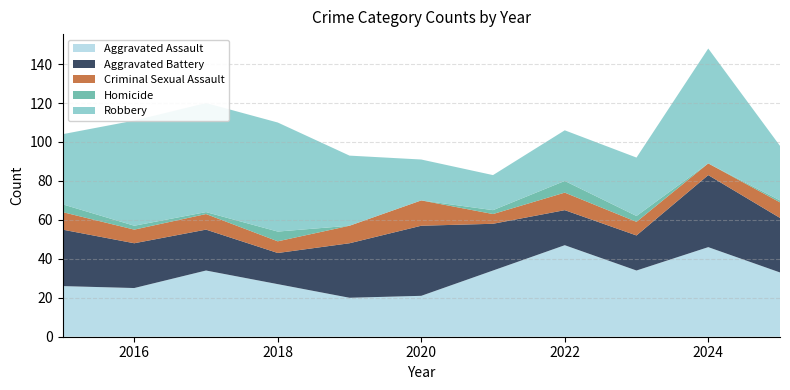

Reading left to right, transcribe all the data shown in this chart.

Aggravated Assault: 26	25	34	27	20	21	34	47	34	46	33
Aggravated Battery: 29	23	21	16	28	36	24	18	18	37	28
Criminal Sexual Assault: 9	7	8	6	9	13	5	9	7	6	8
Homicide: 4	2	1	5	0	0	2	6	3	0	1
Robbery: 36	54	56	56	36	21	18	26	30	59	28